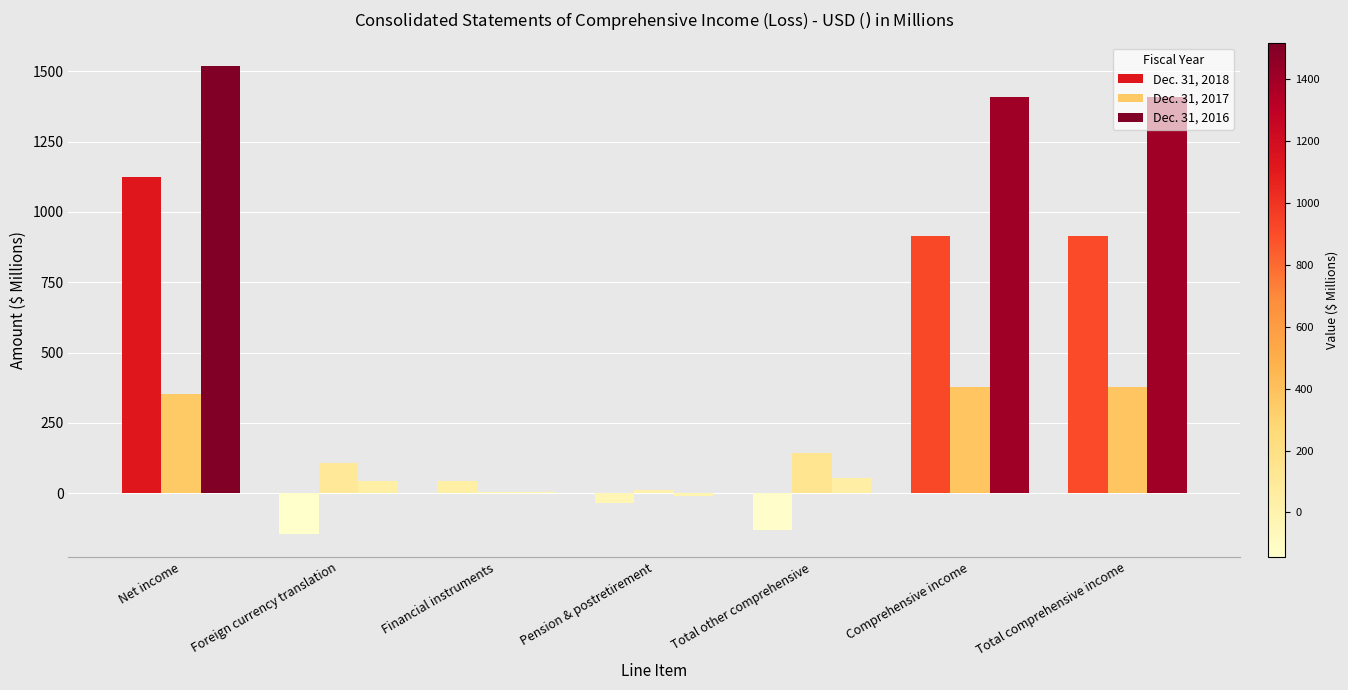

Rank the series by their maximum value, from lowest to highest.

Dec. 31, 2017, Dec. 31, 2018, Dec. 31, 2016